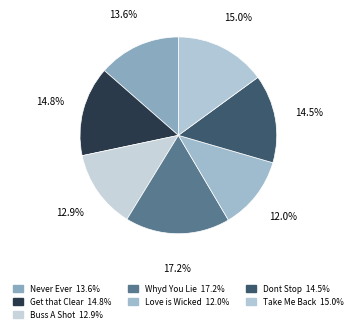

How many segments does this pie chart have?

7